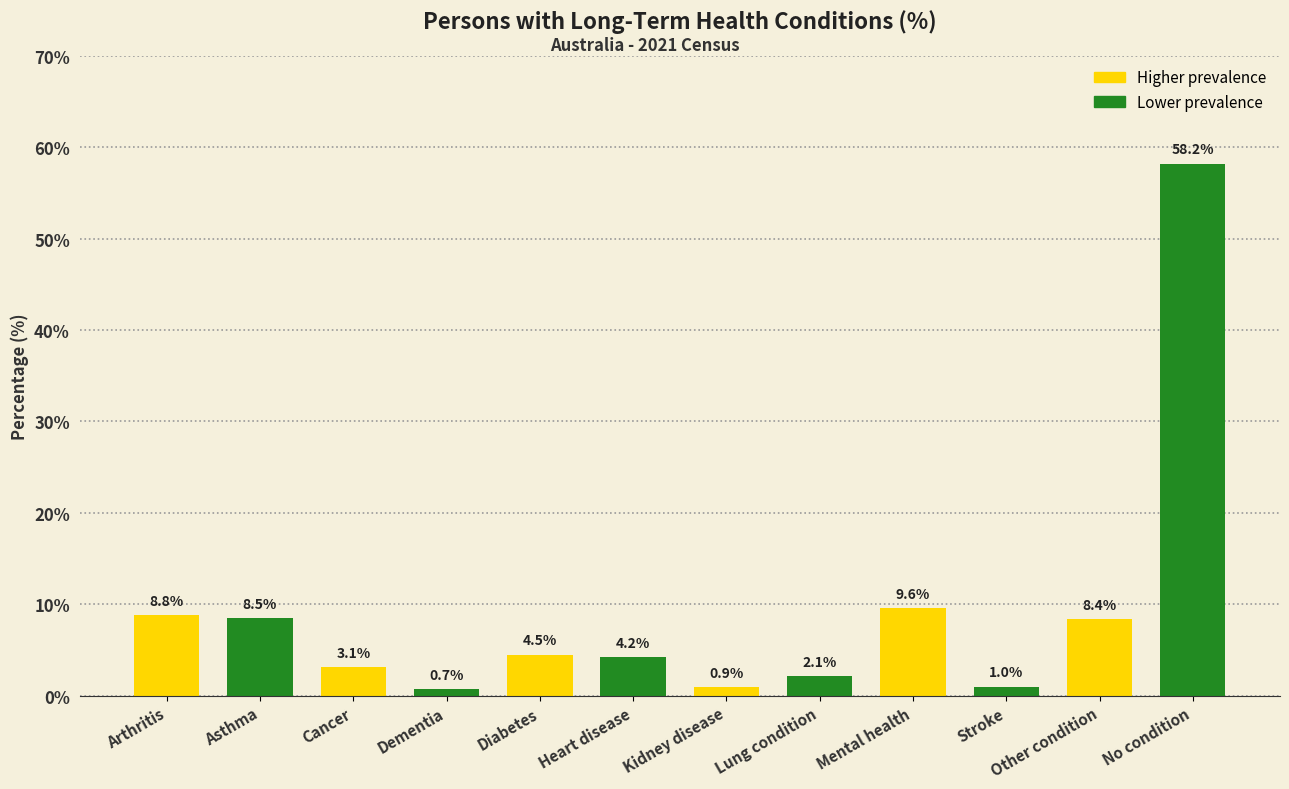

Which has a higher value, Cancer or Heart disease?

Heart disease